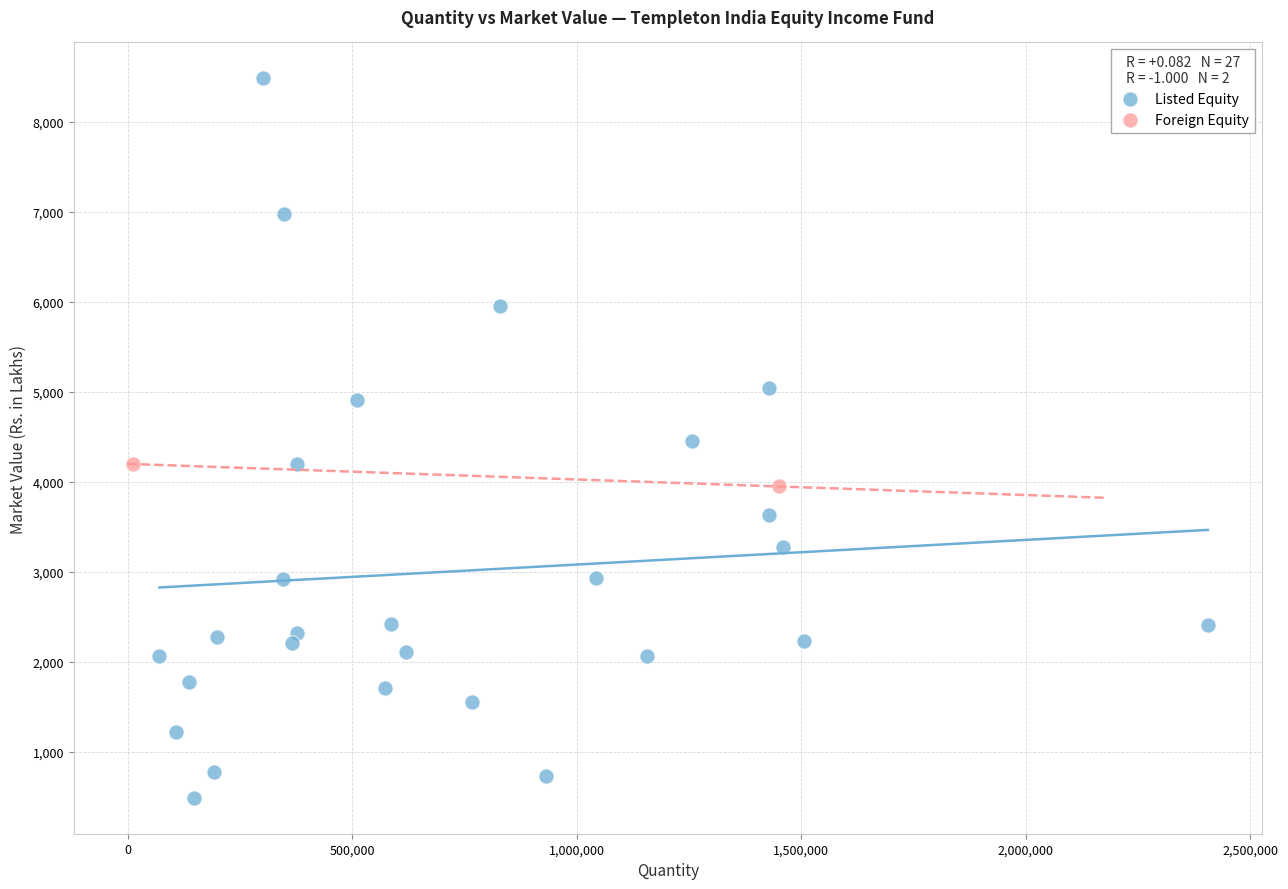

What are all the series names shown in the legend?

Listed Equity, Foreign Equity